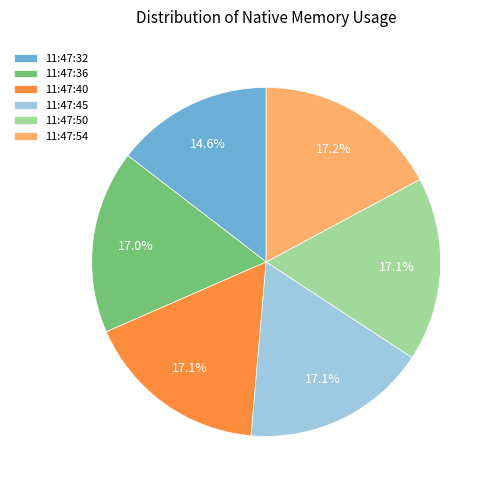

Is 11:47:45 the majority of the pie?

No